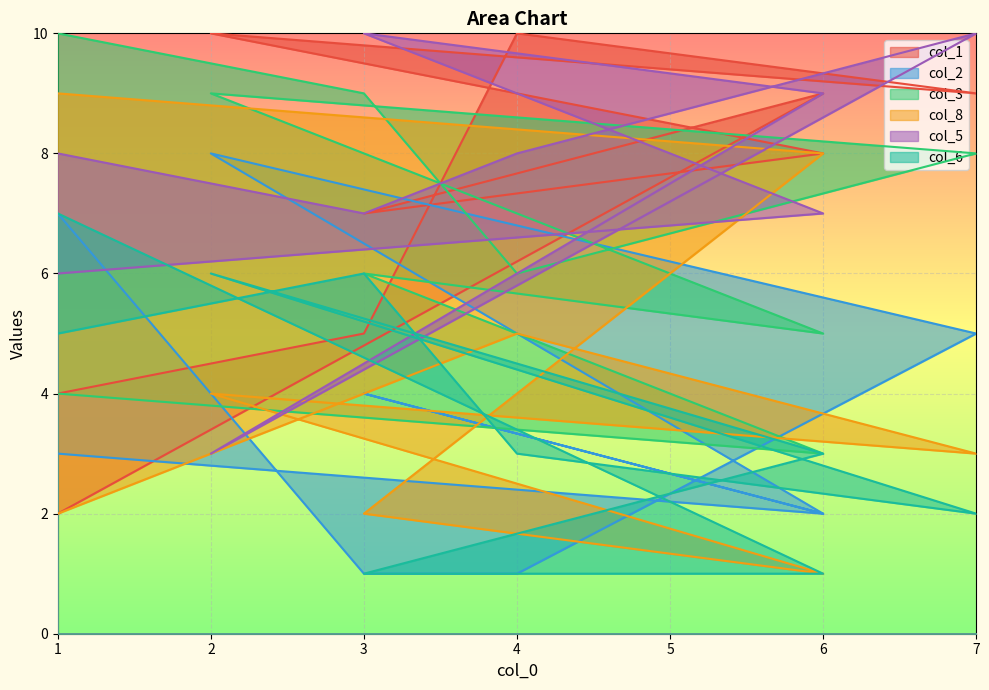

Which label corresponds to the largest value in the chart?

4